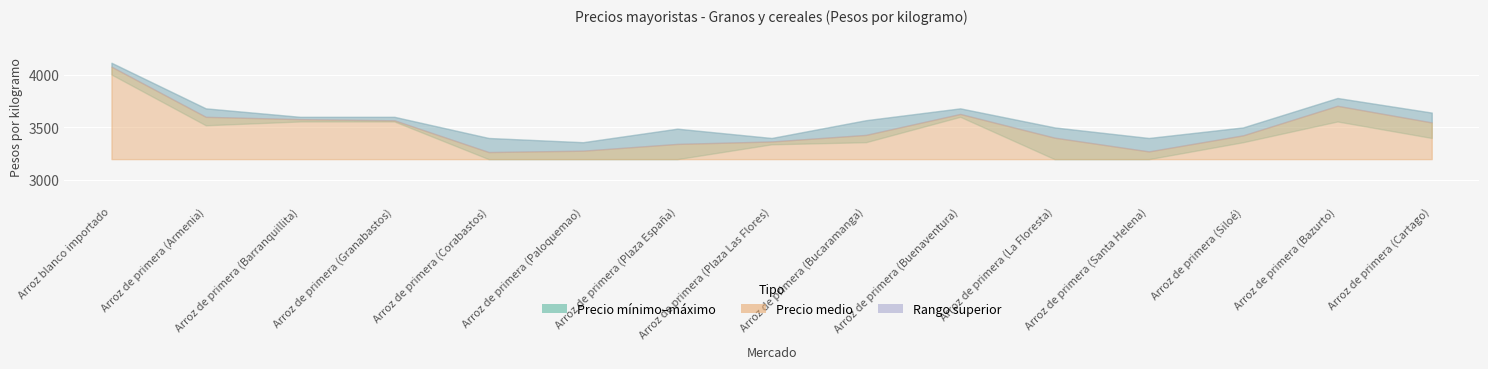

What is the difference between the Precio medio values at Arroz de primera (Armenia) and Arroz de primera (Bazurto)?

104